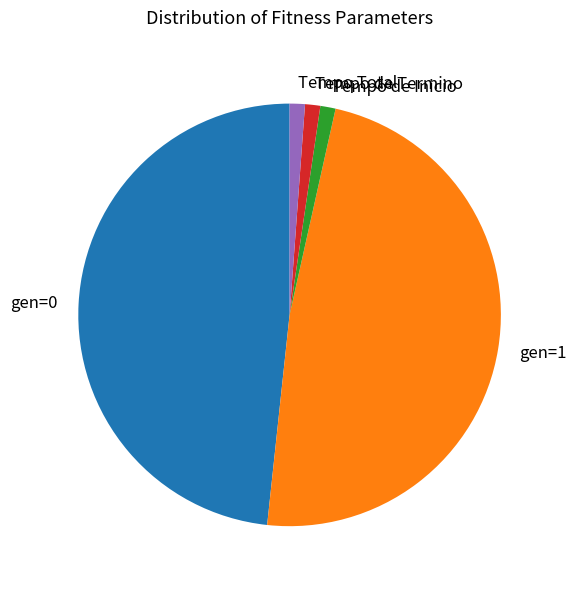

What is the ratio of the value at gen=0 to the value at Tempo de Inicio?

41.5